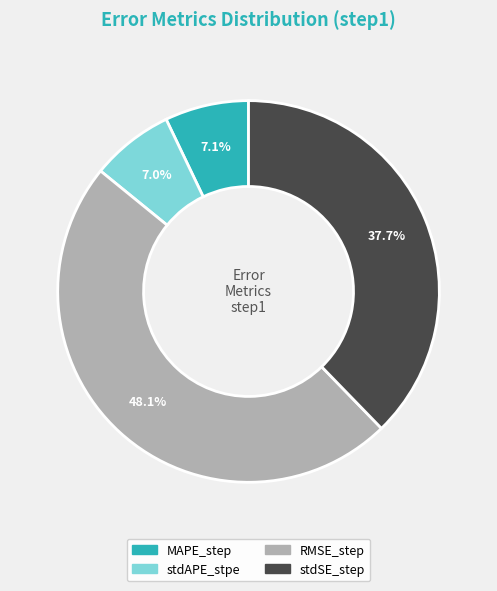

Combined, do RMSE_step and stdSE_step account for over 50%?

Yes